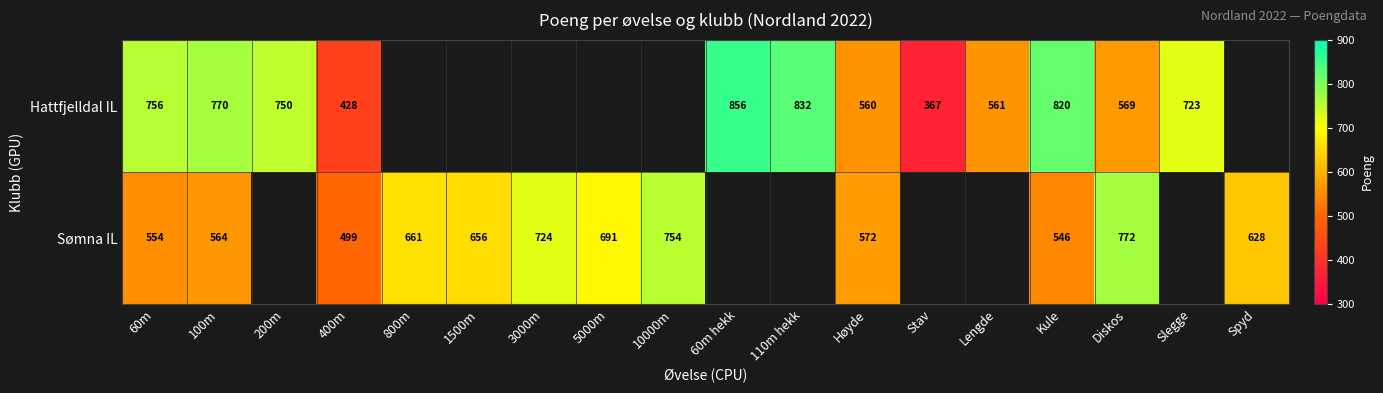

What is the total value across all series at 100m?

1334